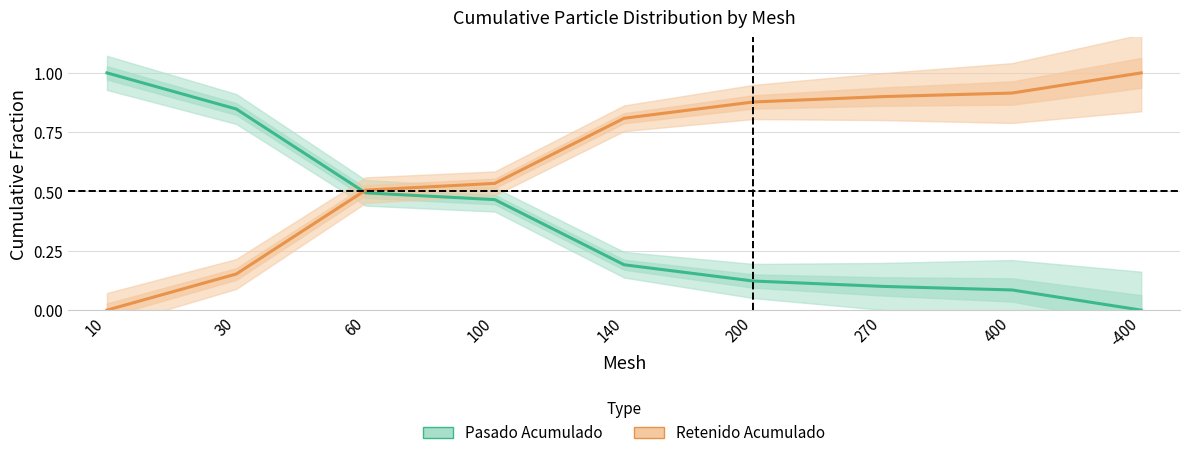

Reading left to right, transcribe all the data shown in this chart.

Pasado Acumulado: 1.0	0.8	0.5	0.5	0.2	0.1	0.1	0.1	0.0
Retenido Acumulado: 0.0	0.2	0.5	0.5	0.8	0.9	0.9	0.9	1.0